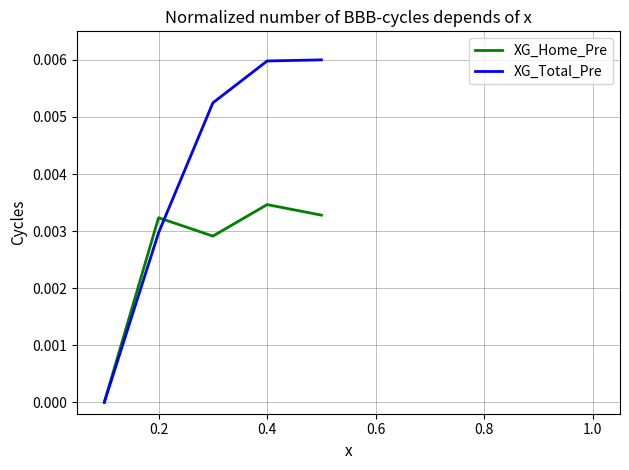

Which series has the largest total across all categories?

XG_Total_Pre